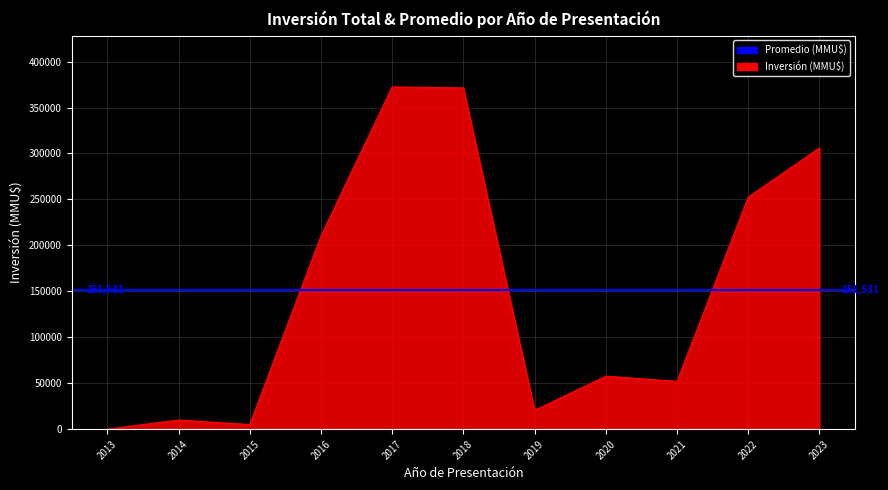

At which category does the chart reach its peak across all series?

2017